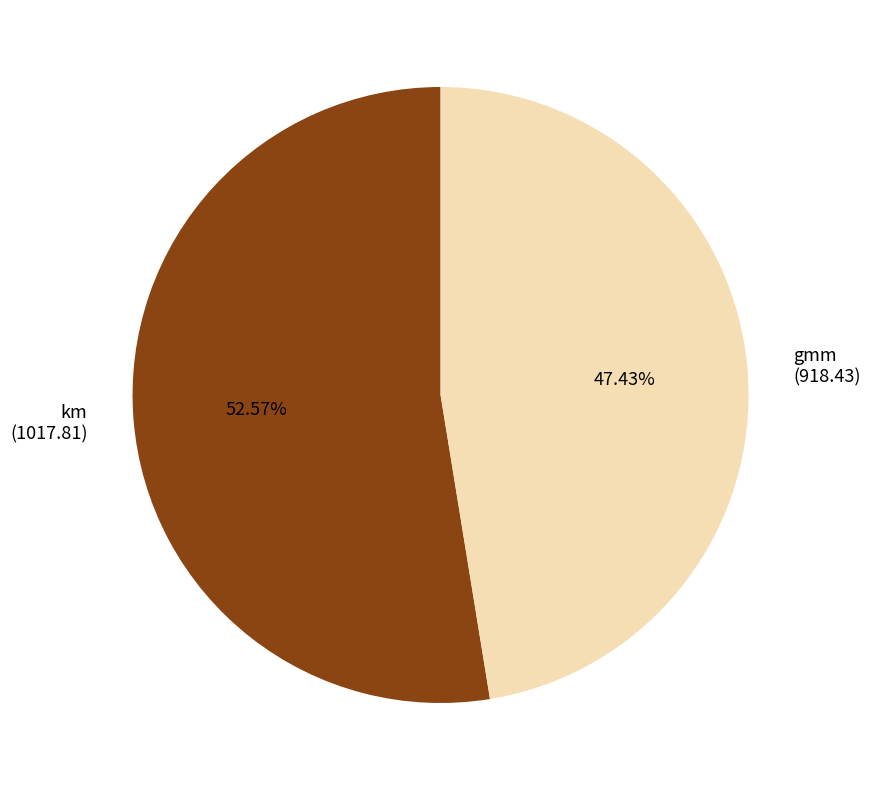

Approximately how many times larger is the value at km compared to gmm?

1.1